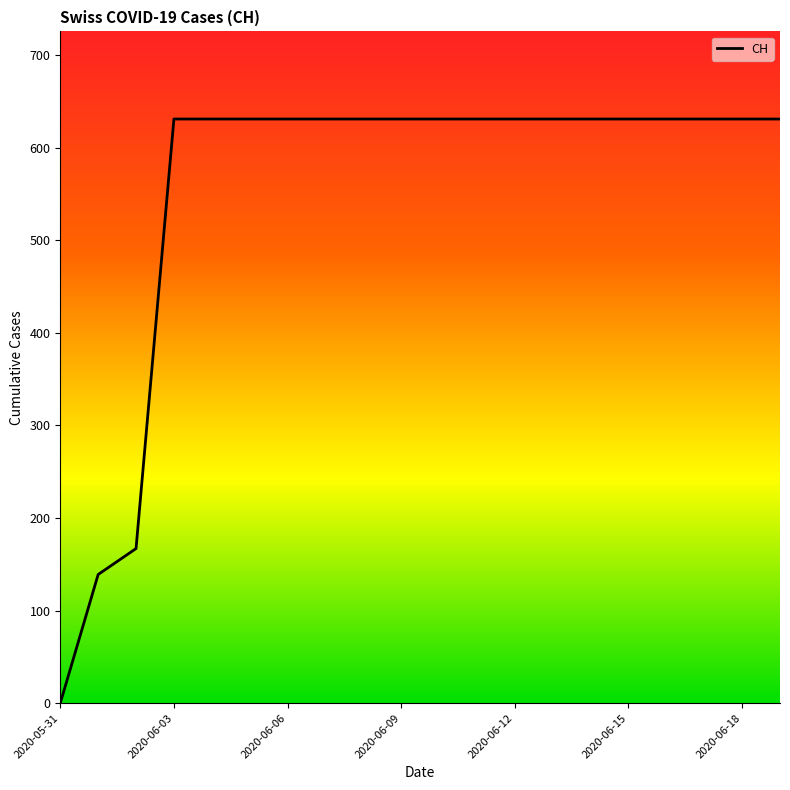

What is the difference between the maximum and minimum values?

631